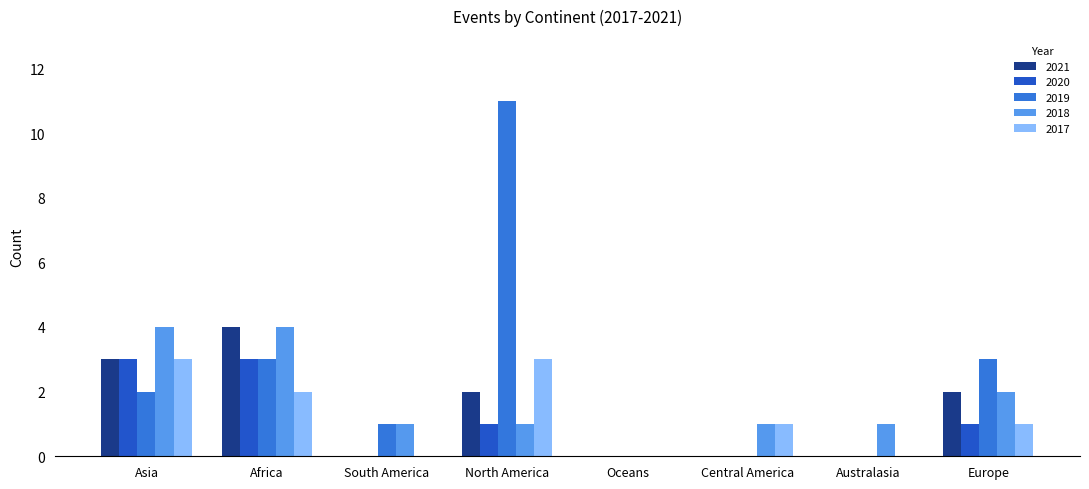

Count the 2017 values in the range 0 to 3.

8